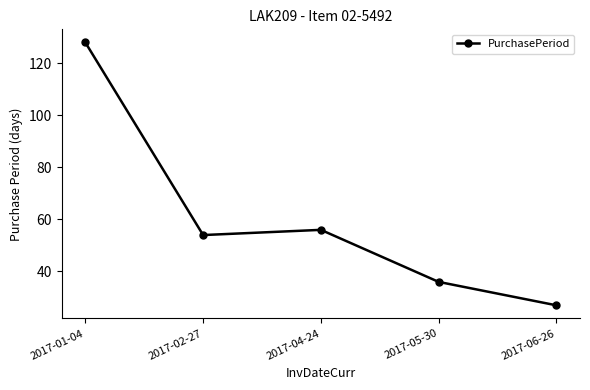

Rank the categories by value from highest to lowest.

2017-01-04, 2017-04-24, 2017-02-27, 2017-05-30, 2017-06-26